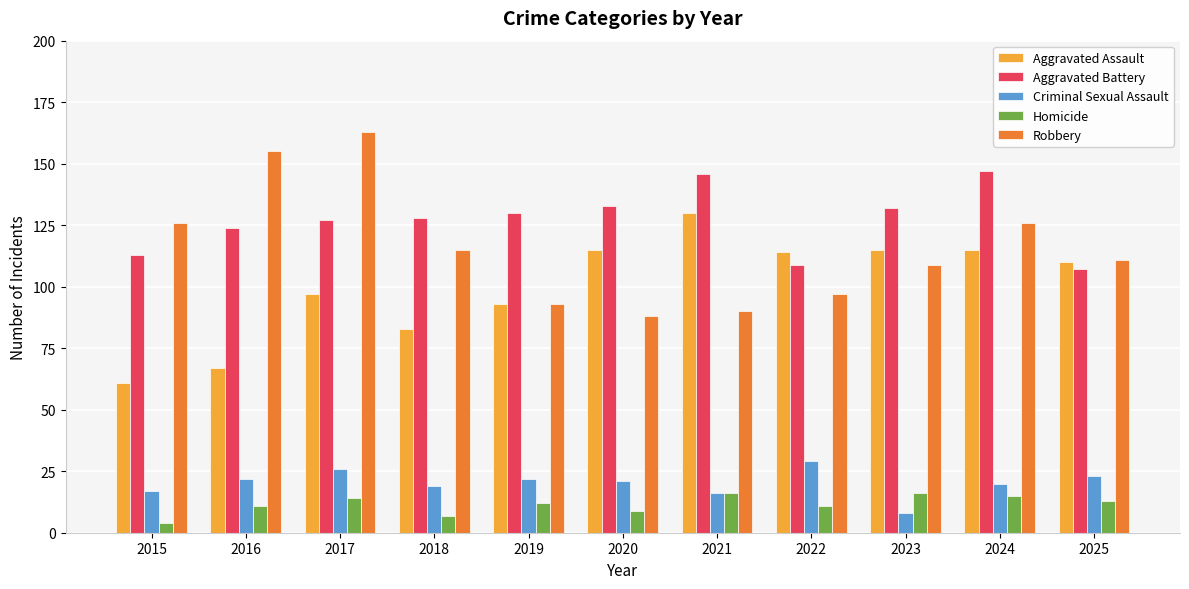

What is the value of the Aggravated Battery bar at the 2nd from the left?

124